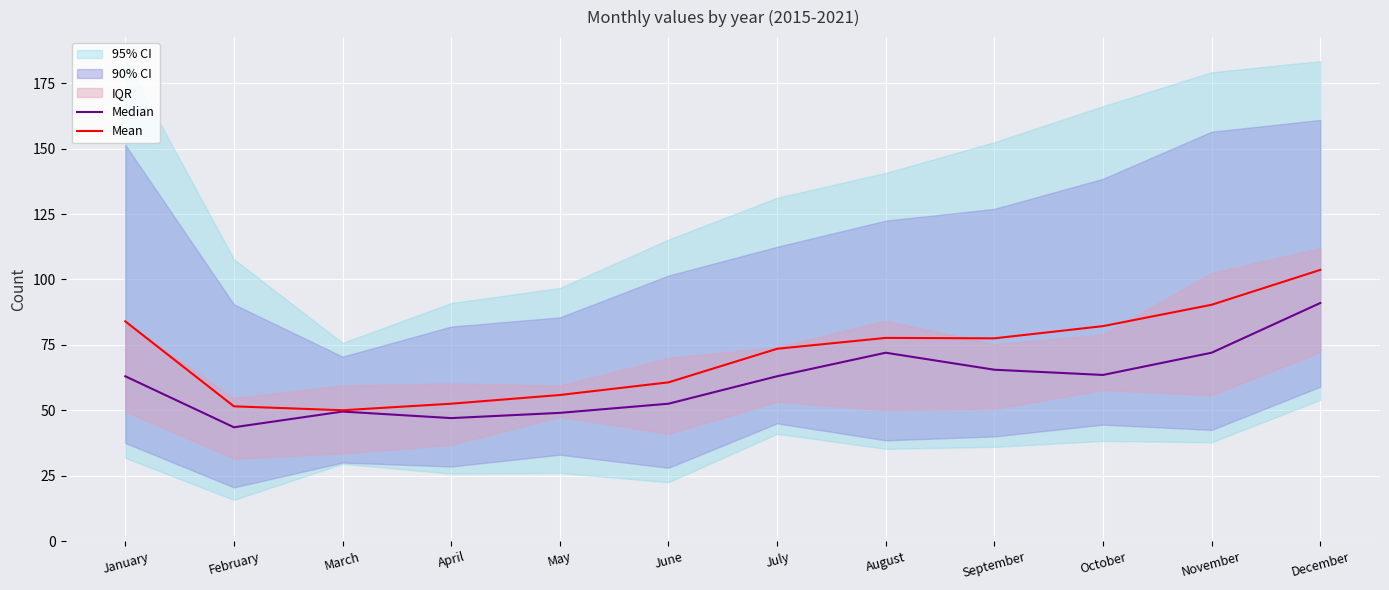

True or false: Mean has a value of 60.7 at June.

True